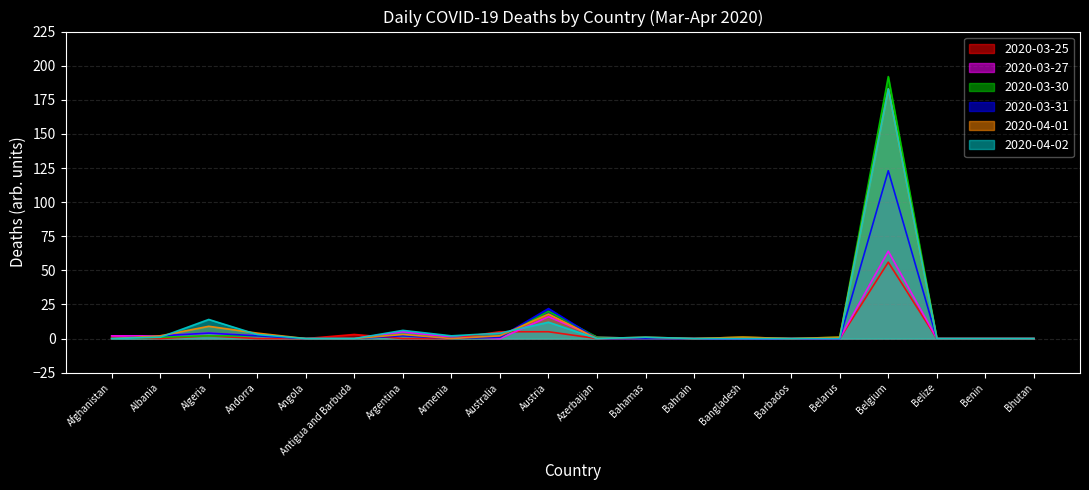

What is the sum of all 2020-03-27 values?

97